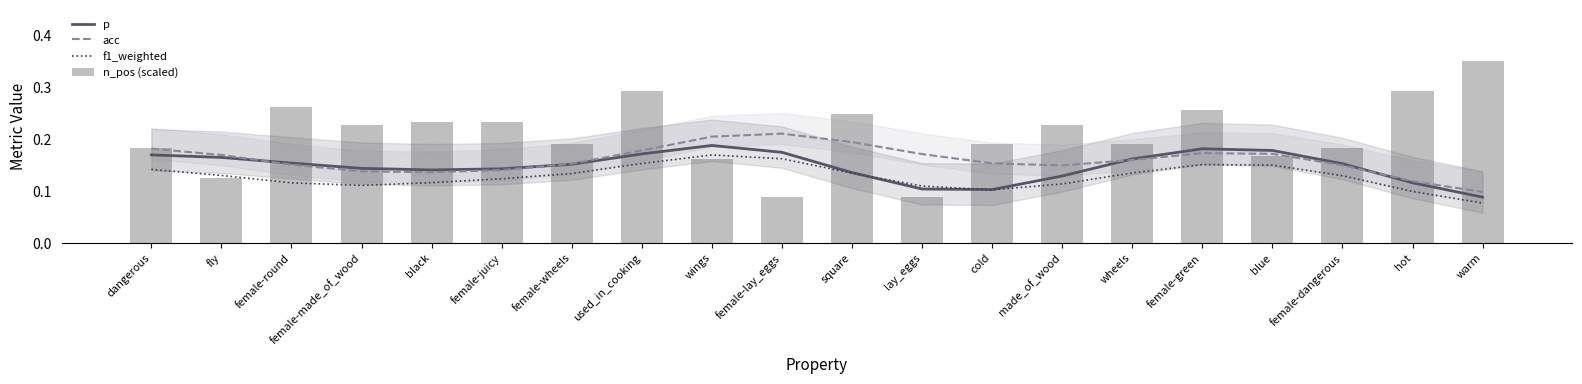

What is the difference between the maximum and minimum values in the p series?

0.1